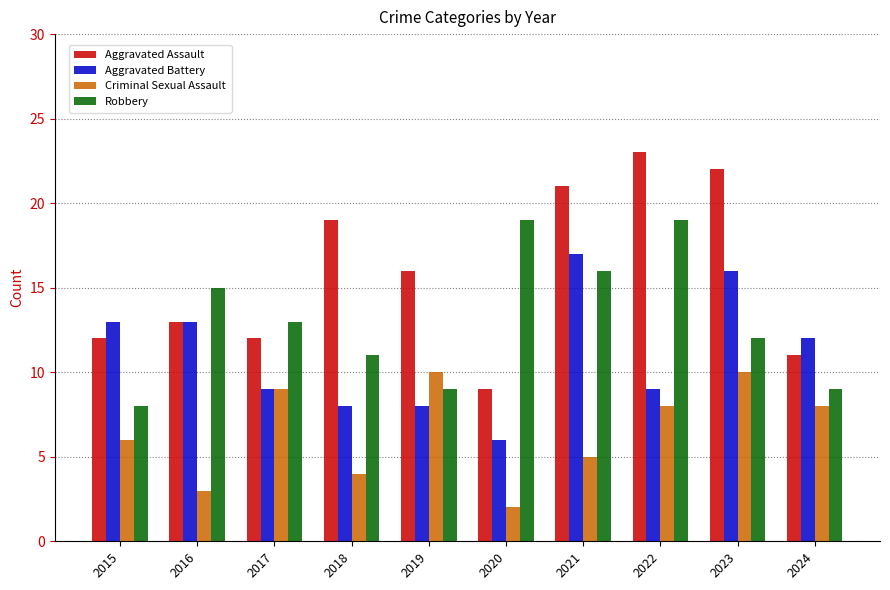

What is the total value across all series at 2023?

60